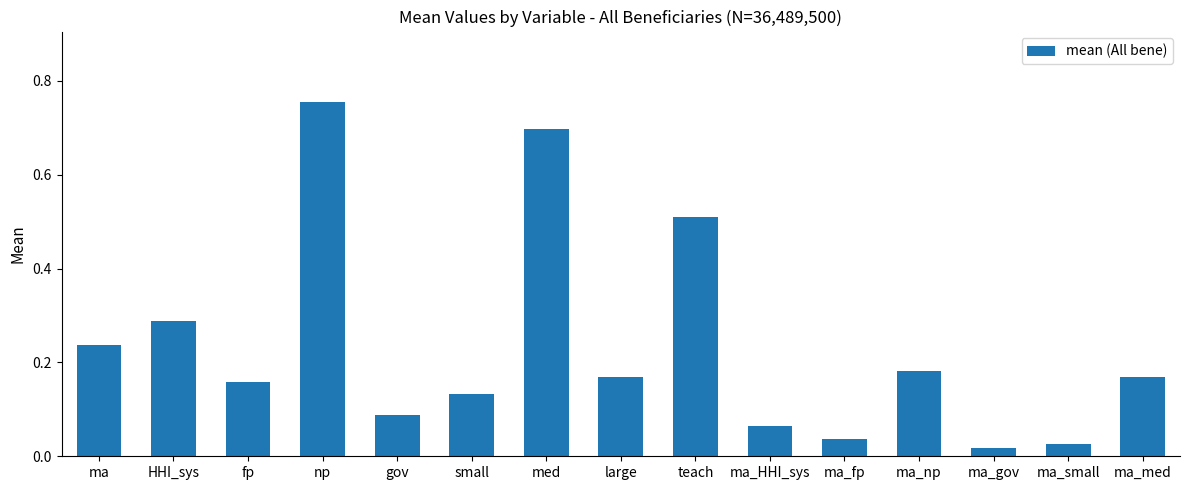

What is the difference between the maximum and minimum values?

0.7